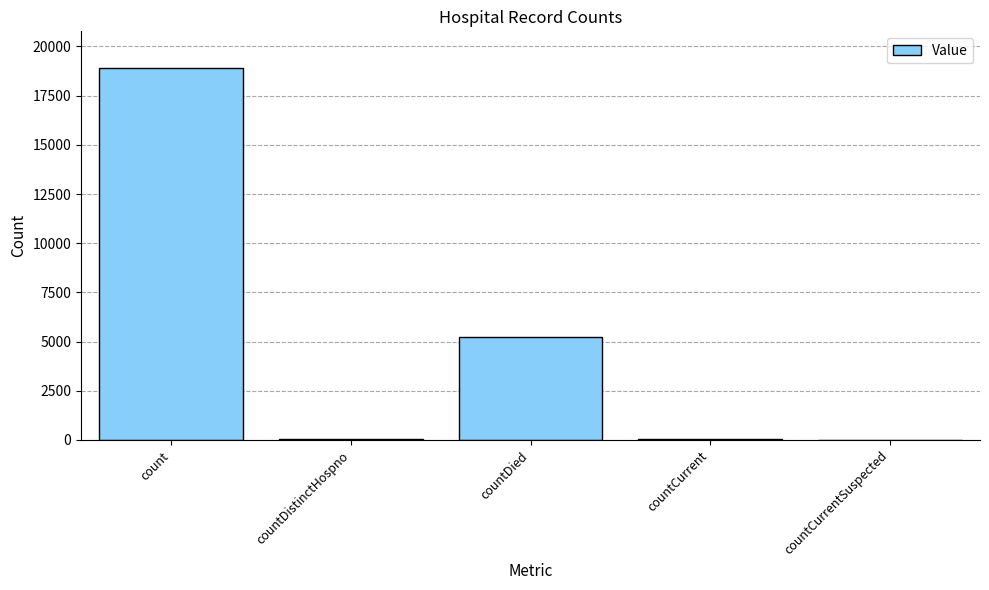

Which has a higher value, countCurrent or count?

count